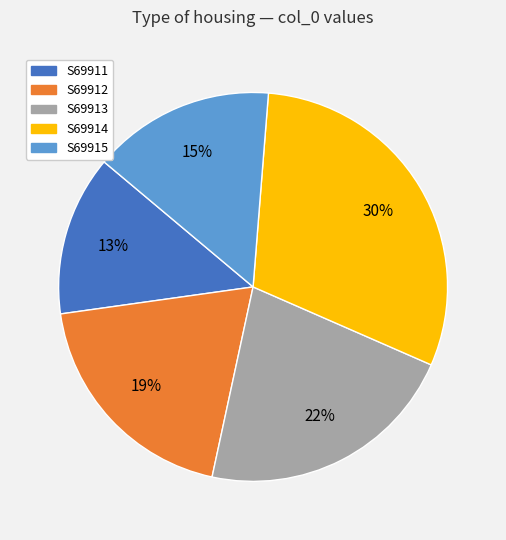

Which category has the smallest portion of the pie?

S69911